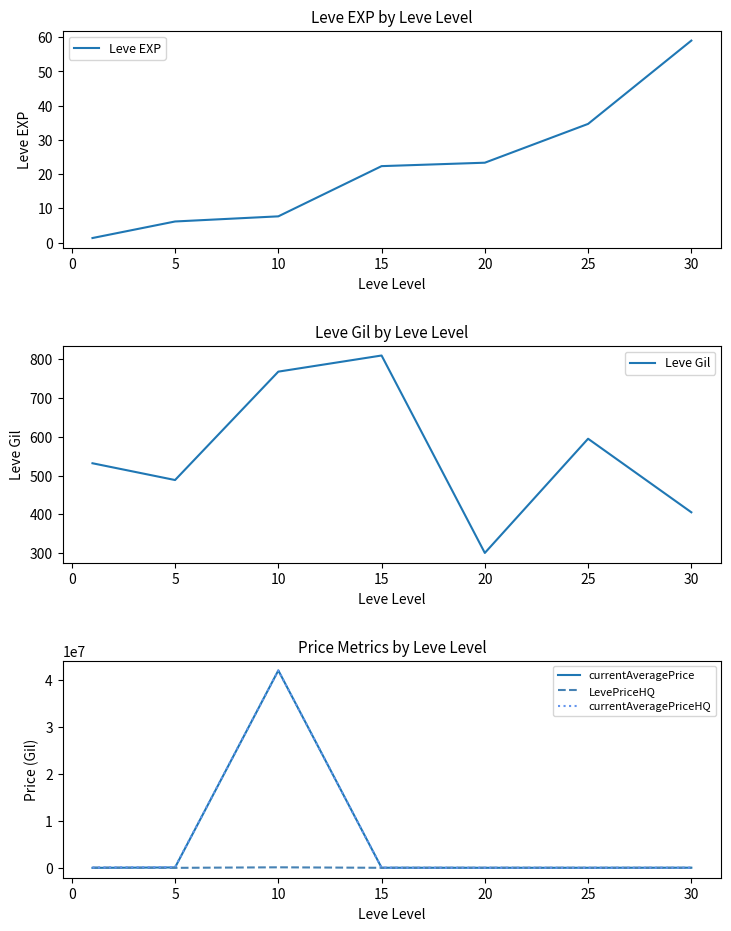

How many series are shown in this chart?

5